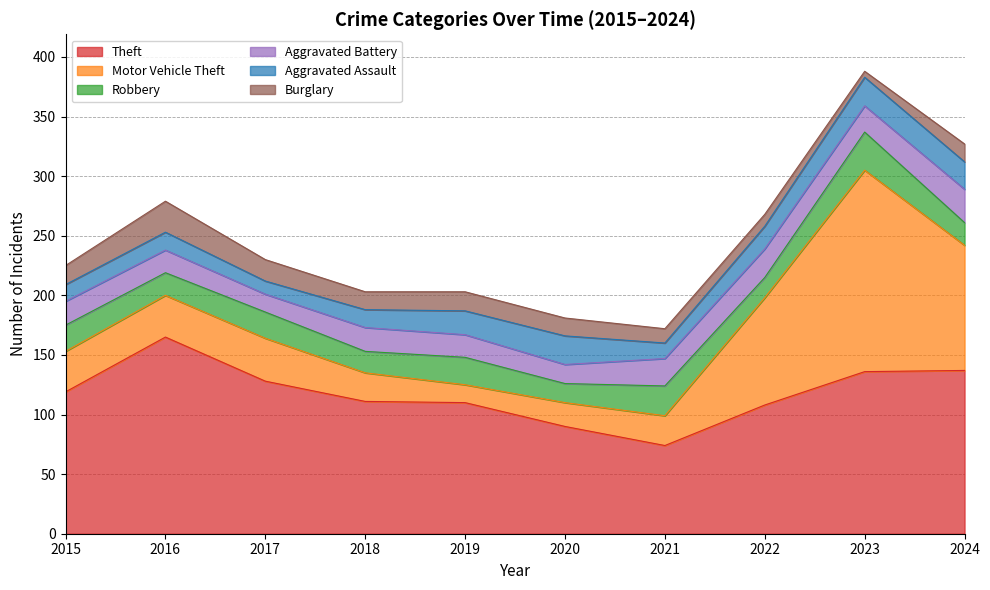

Reading left to right, what are all the values shown in this chart?

Theft: 119	165	128	111	110	90	74	108	136	137
Motor Vehicle Theft: 34	35	36	24	15	20	25	90	169	105
Robbery: 22	19	22	18	23	16	25	17	32	19
Aggravated Battery: 20	19	15	20	19	16	23	24	22	28
Aggravated Assault: 14	15	11	15	20	24	13	19	24	23
Burglary: 16	26	18	15	16	15	12	10	5	15